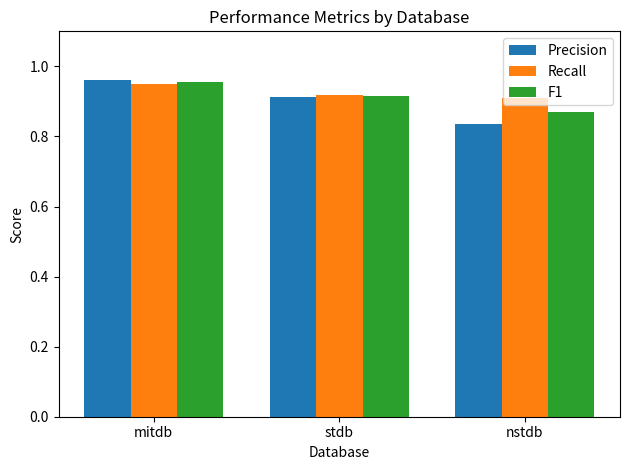

How many Recall values are between 0 and 1?

3